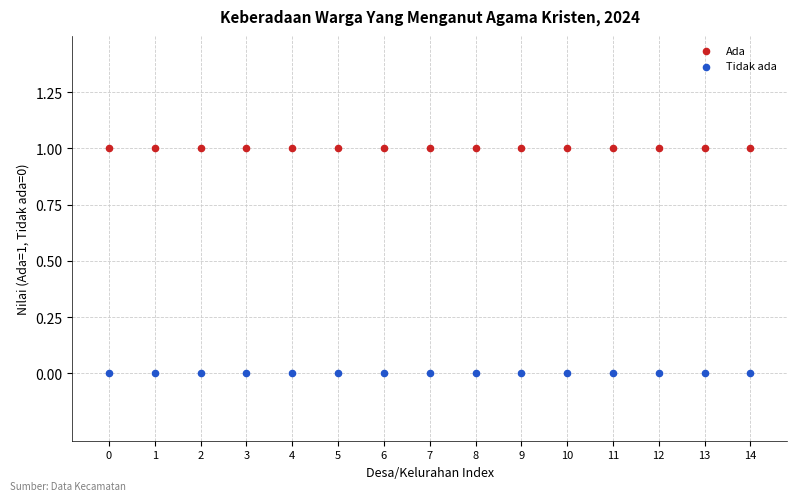

Which series contains the lowest Y value?

Tidak ada